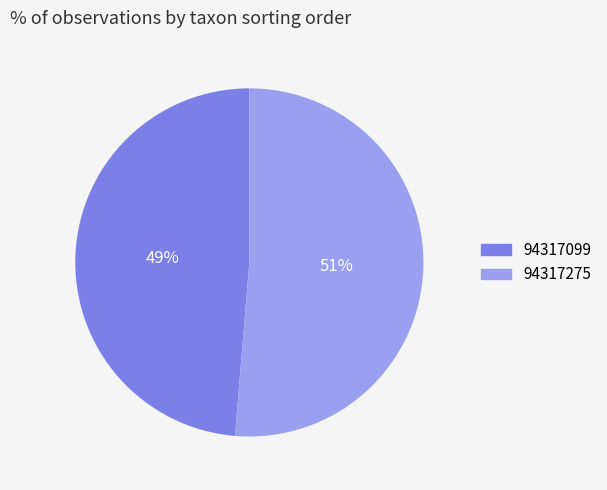

Is the sum of 94317099 and 94317275 greater than half?

Yes